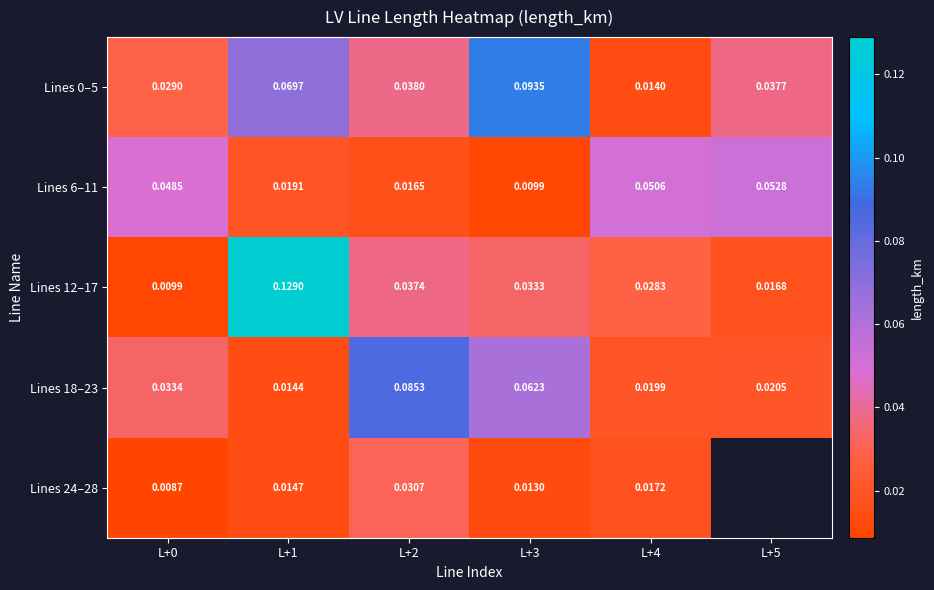

Is the value of Lines 18–23 at L+0 greater than the value of Lines 24–28 at L+3?

Yes